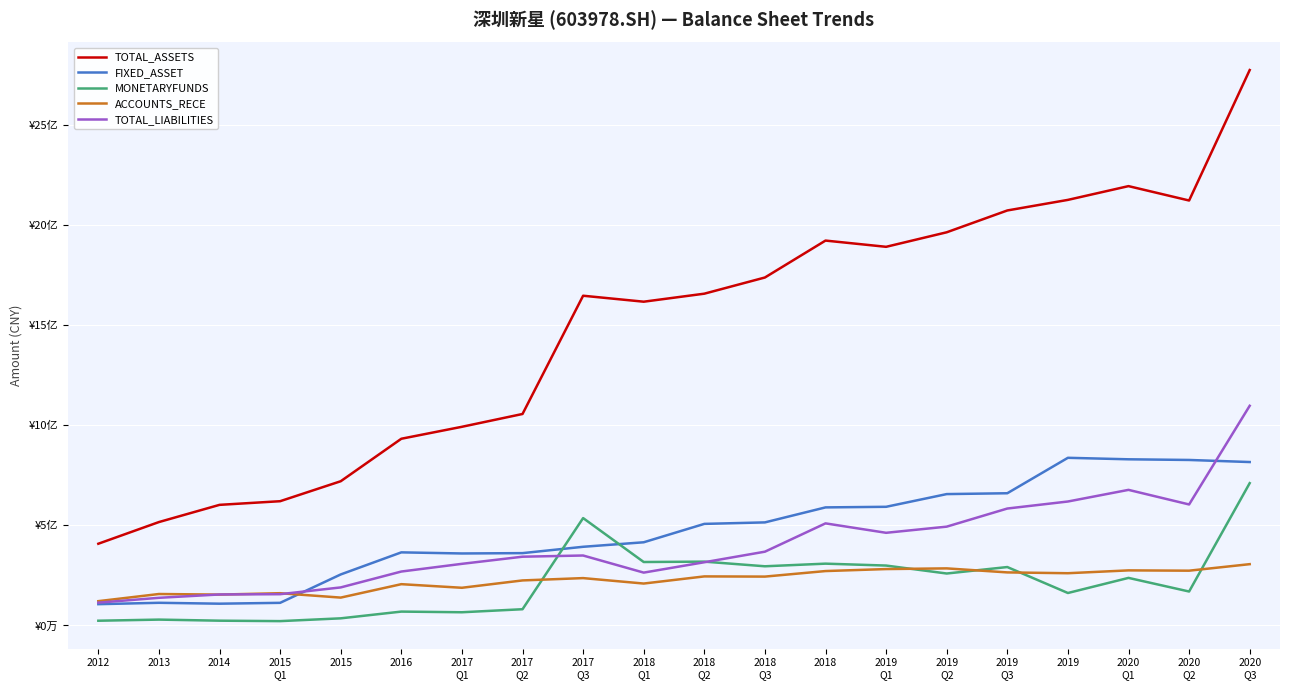

True or false: FIXED_ASSET and TOTAL_ASSETS intersect in this chart.

False